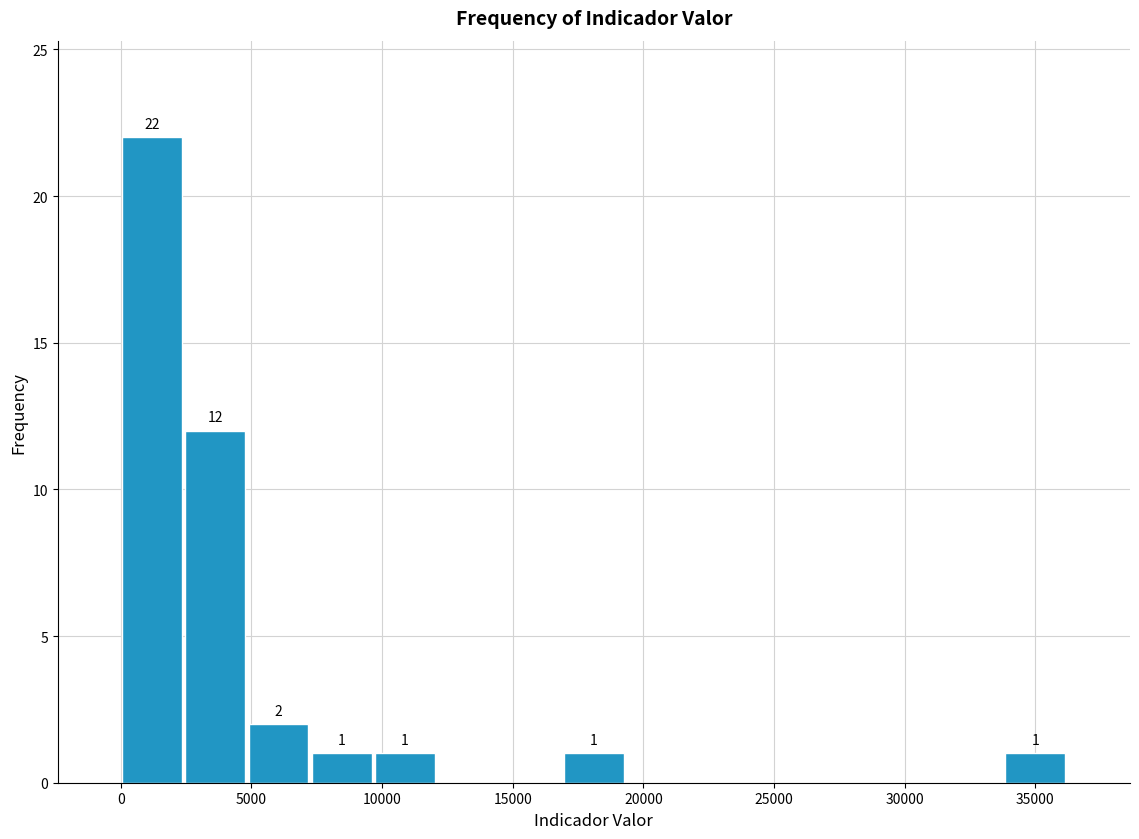

Which range on the x-axis has the tallest bar?

0 to 2500